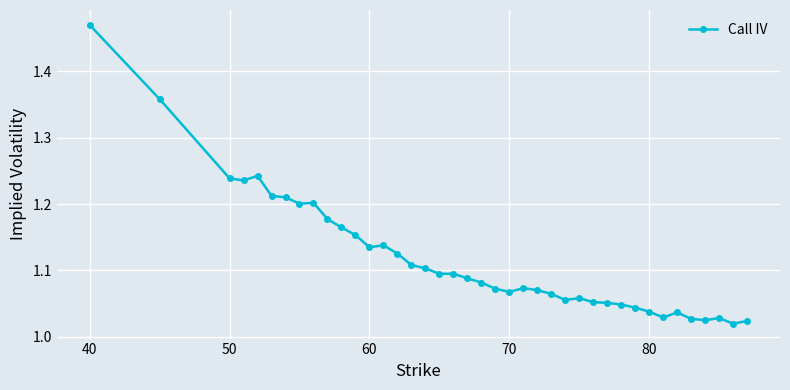

What is the sum of all values?

44.7